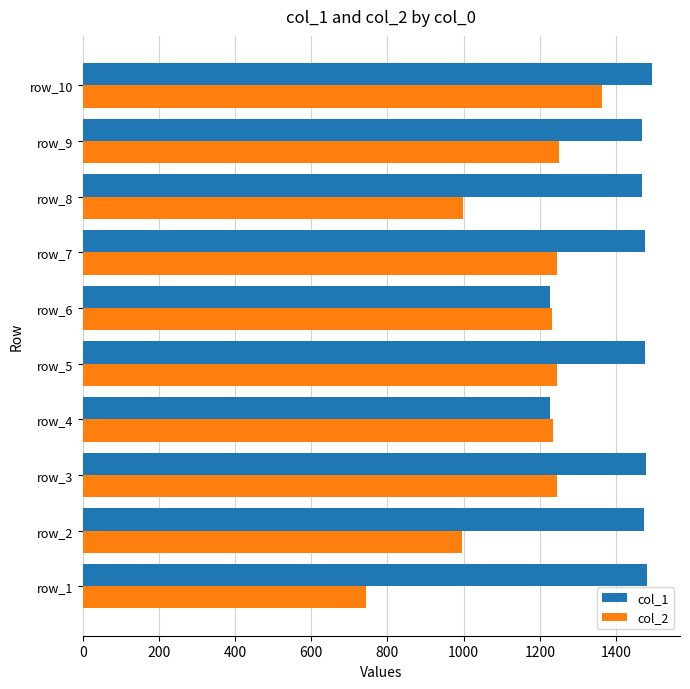

Between row_5 and row_8, which series saw the biggest shift?

col_2